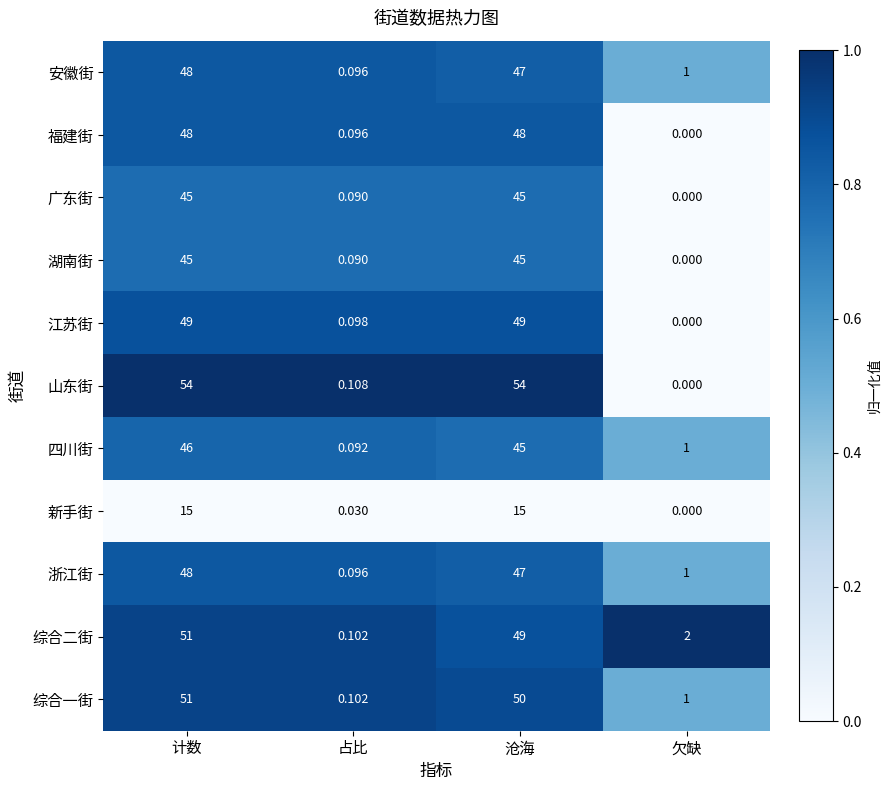

What is the total value across all series at 沧海?

494.0